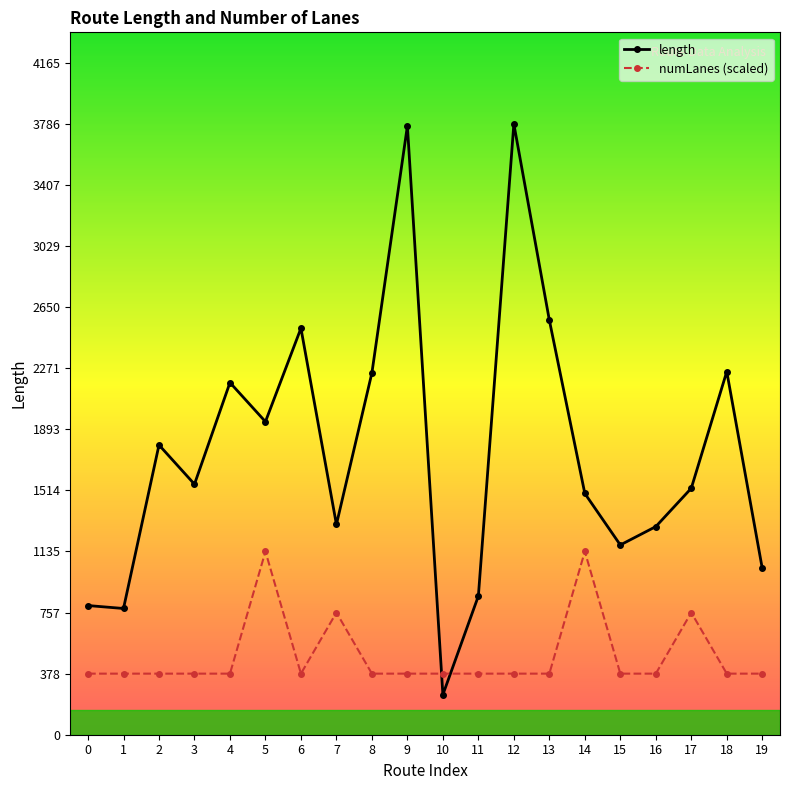

Which series ends up on top after the final intersection of length and numLanes (scaled)?

length